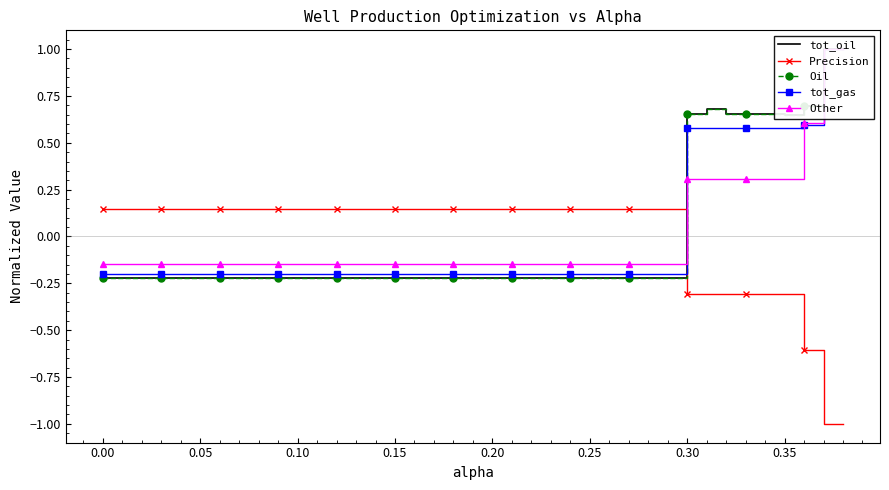

How many lines are shown in the chart?

5